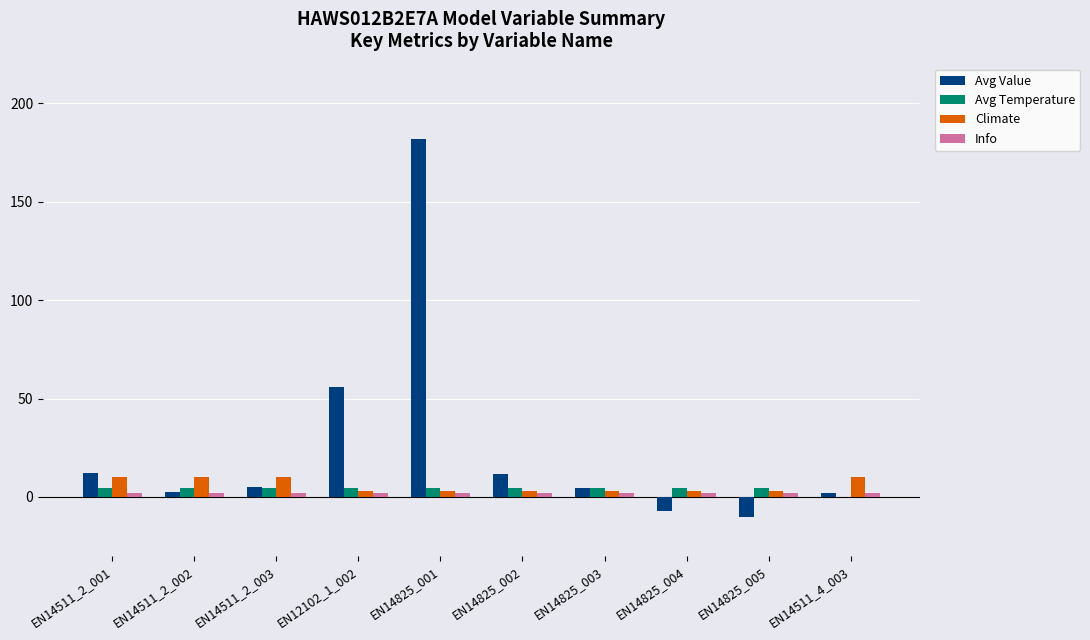

What is the greatest value displayed?

182.0